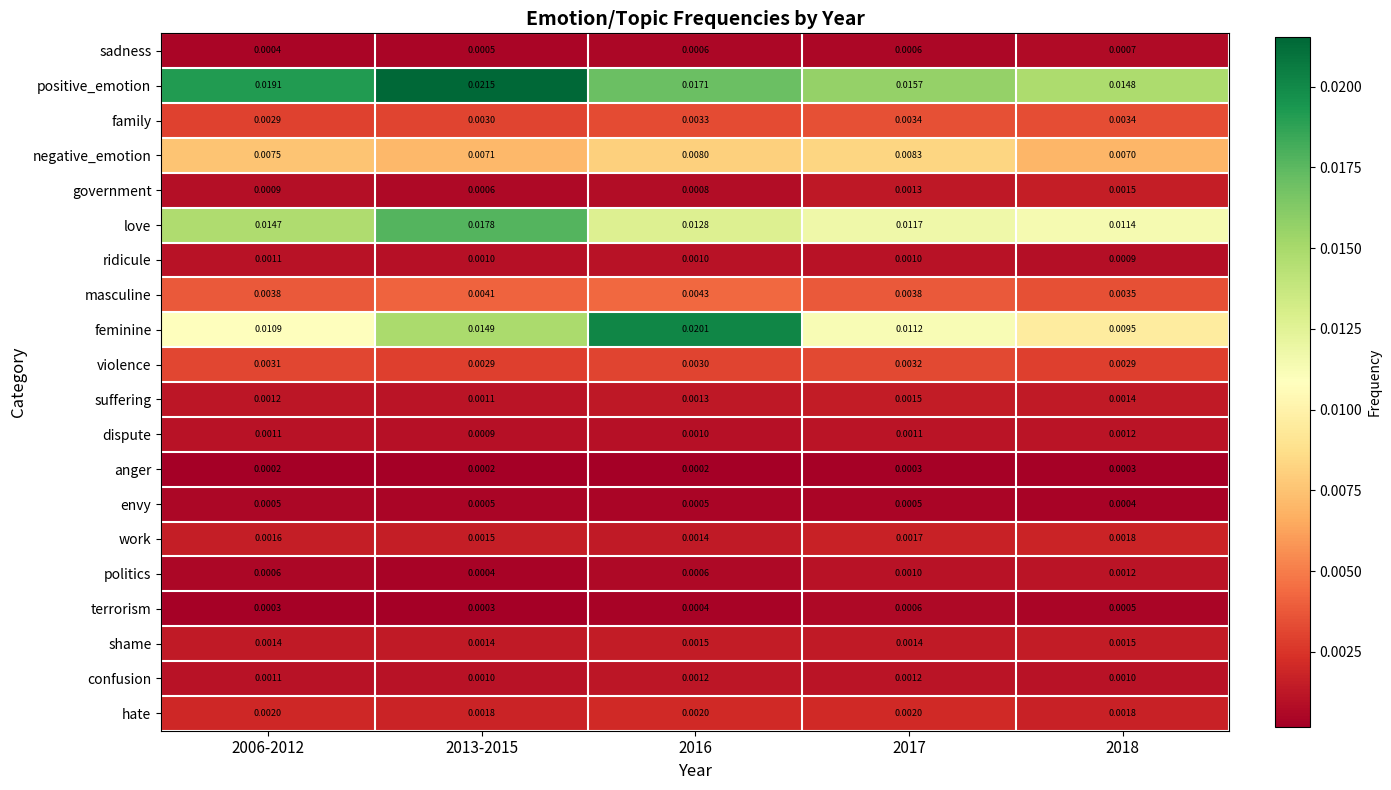

Which series has the largest total across all categories?

positive_emotion